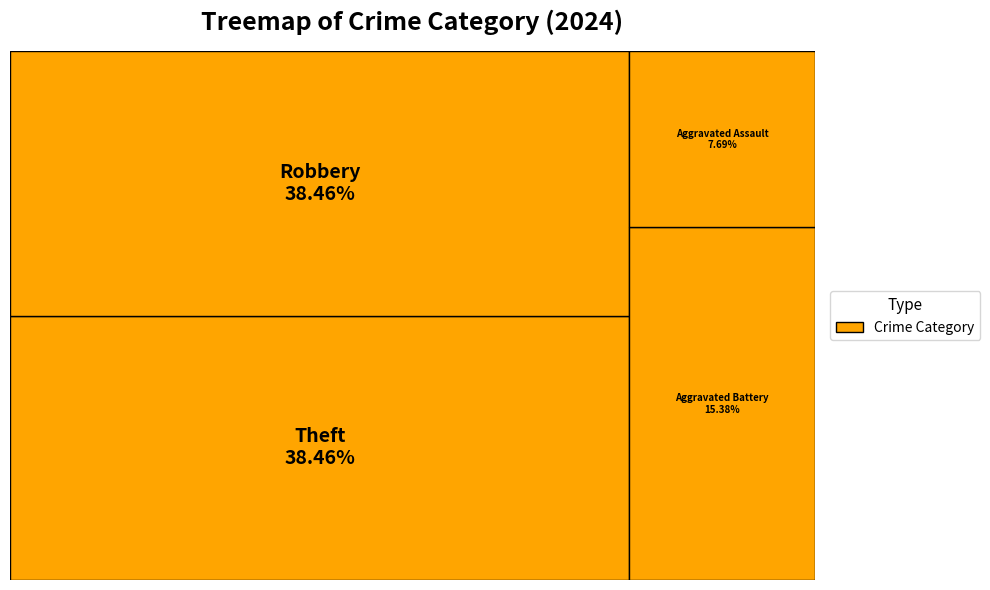

How many segments does this pie chart have?

4